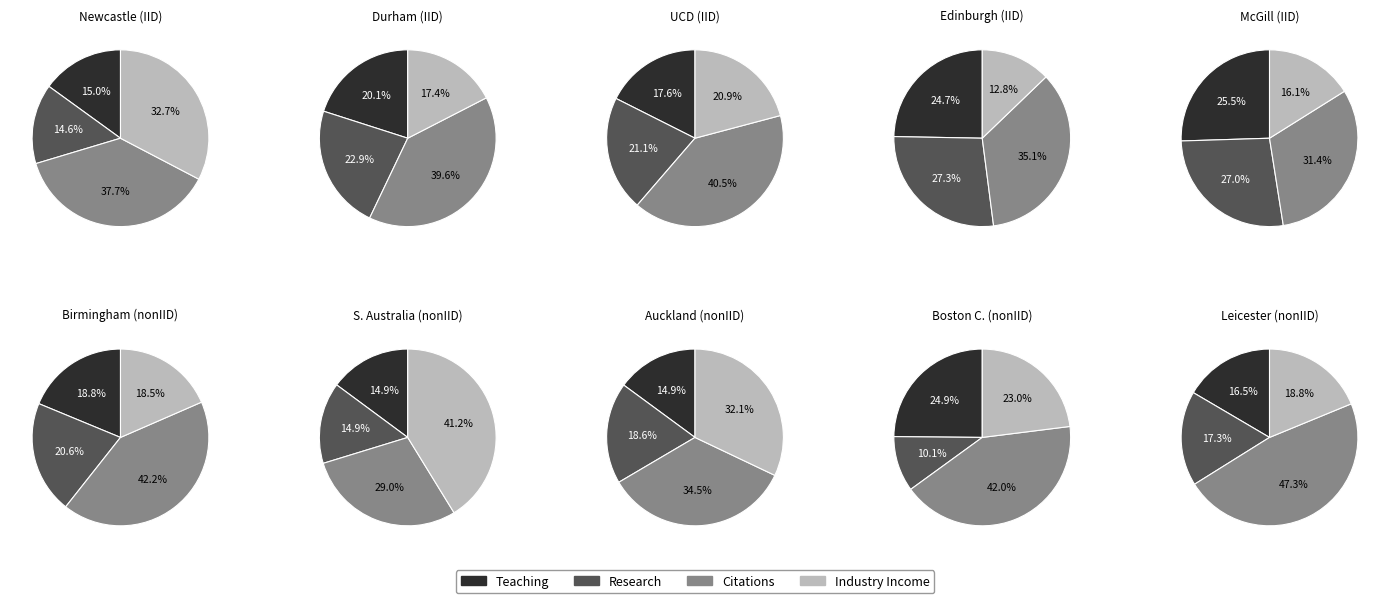

To the nearest percent, what percentage of the pie is University of Leicester?

7%